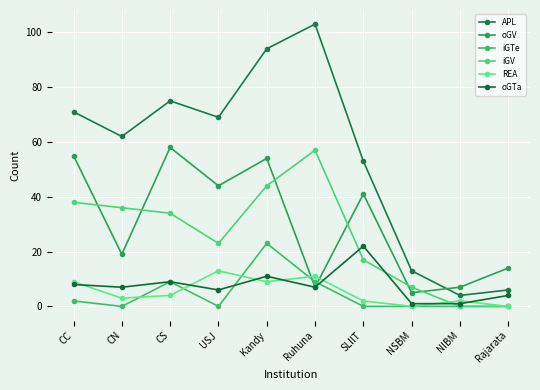

List the series in order of their peak value, lowest first.

REA, oGTa, iGTe, iGV, oGV, APL